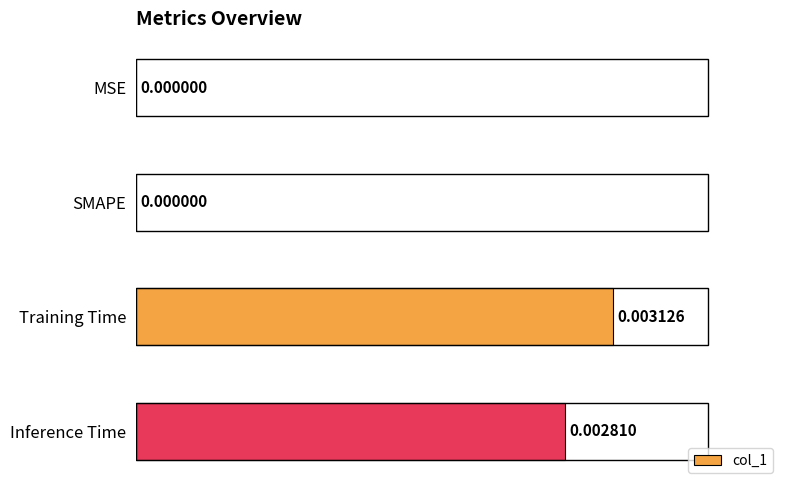

Which has a higher value, Training Time or SMAPE?

Training Time